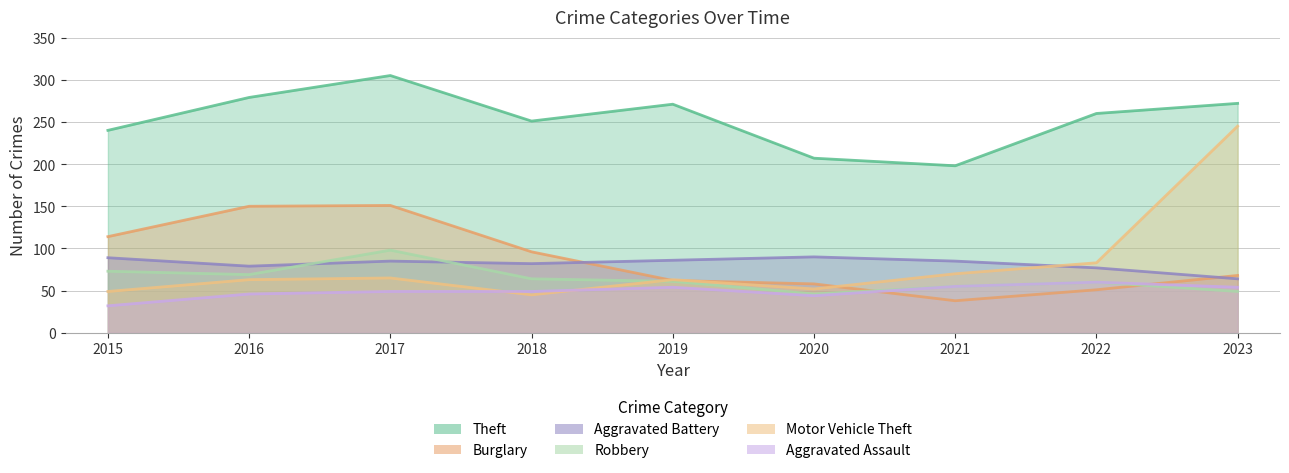

What are all the series names shown in the legend?

Theft, Burglary, Aggravated Battery, Robbery, Motor Vehicle Theft, Aggravated Assault